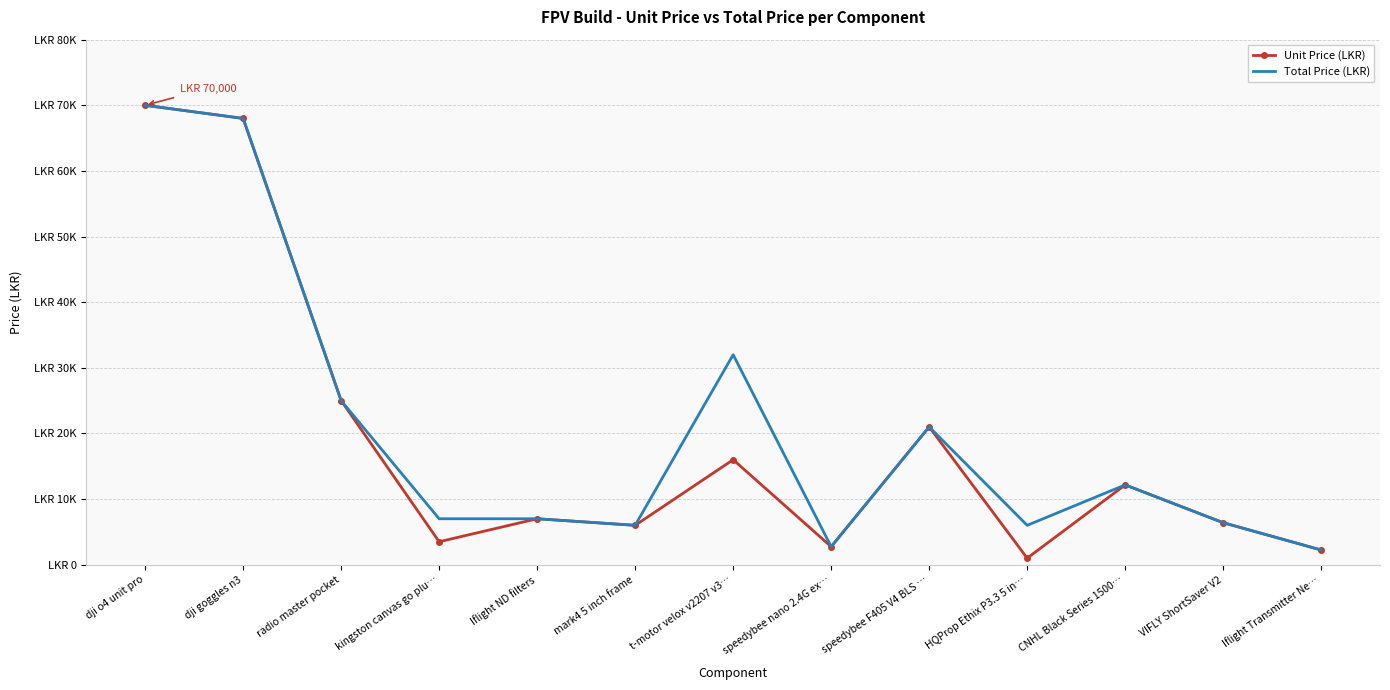

At which category is the sum across all series the highest?

dji o4 unit pro